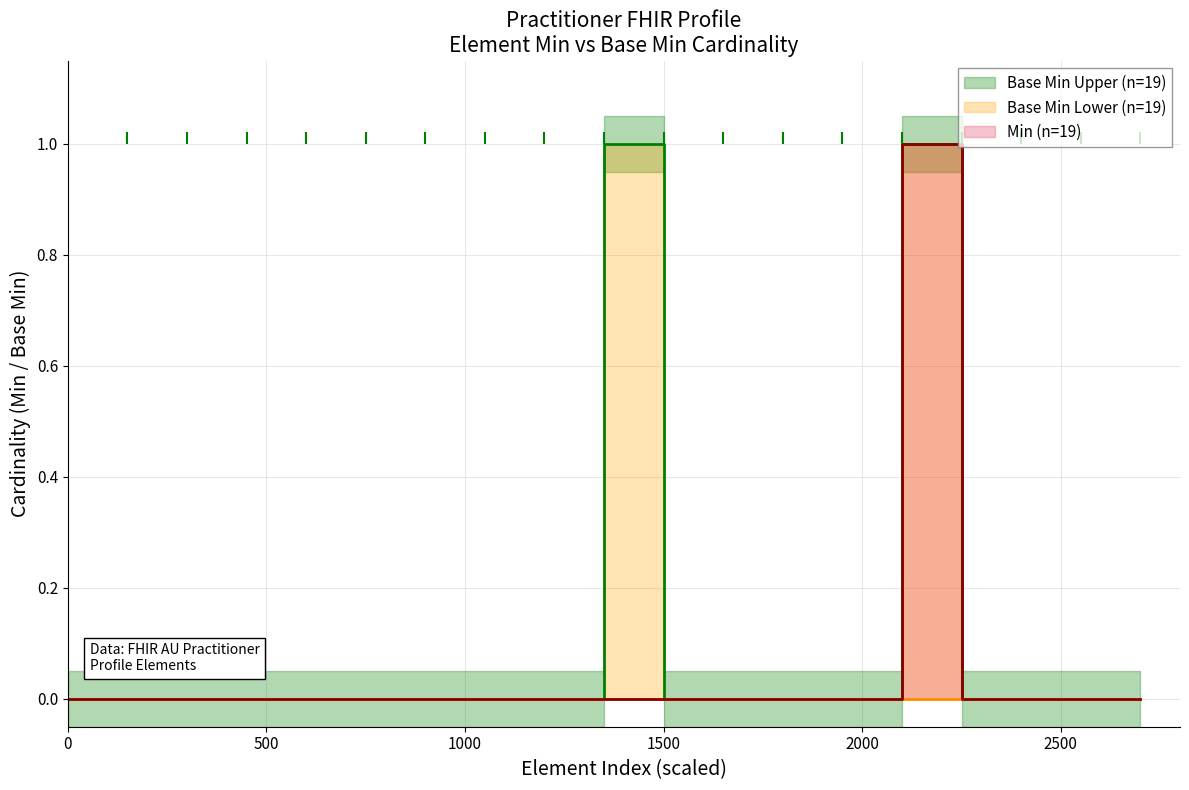

Which series has the largest total across all categories?

Base Min Upper (n=19)